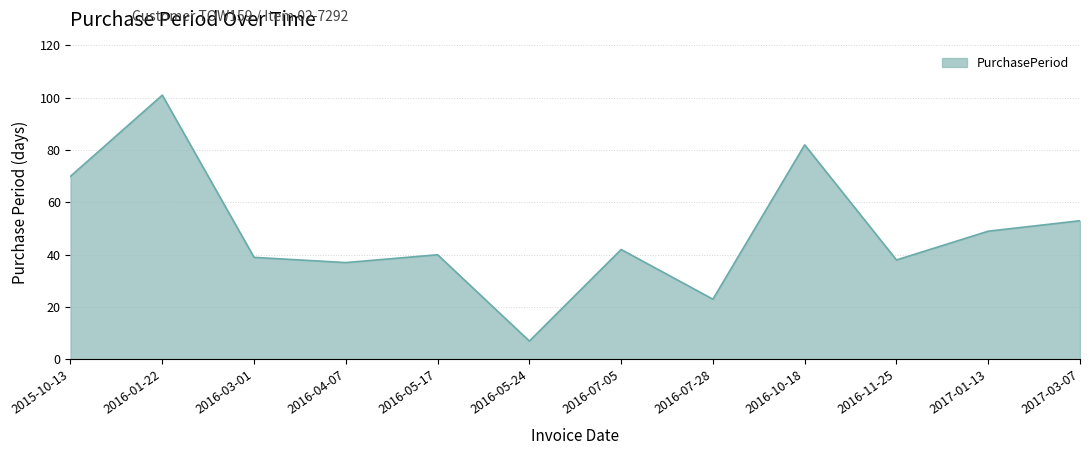

What value does the data have at 2016-03-01, to the nearest 5?

40